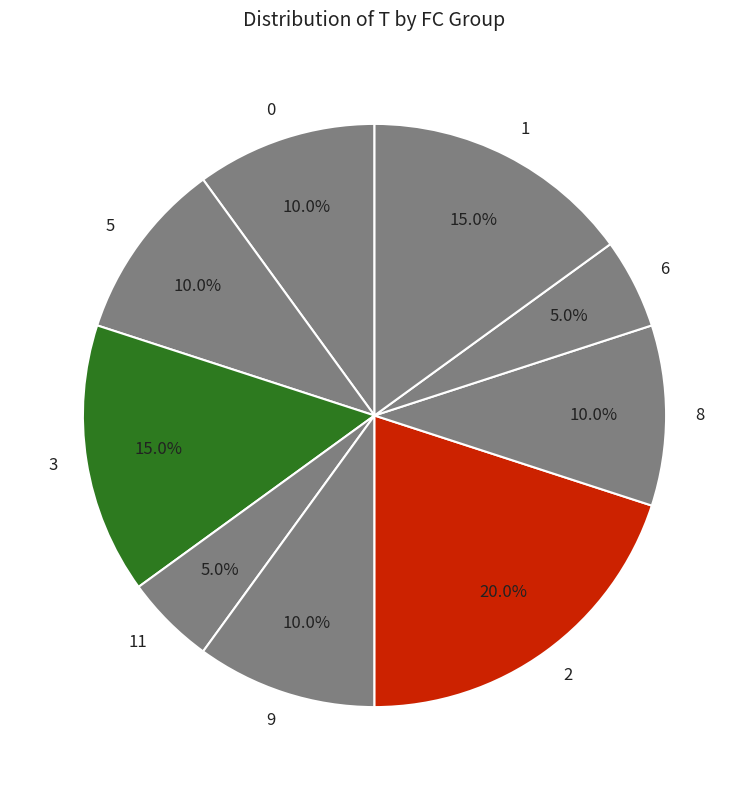

Is there any slice that represents more than half of the pie?

No